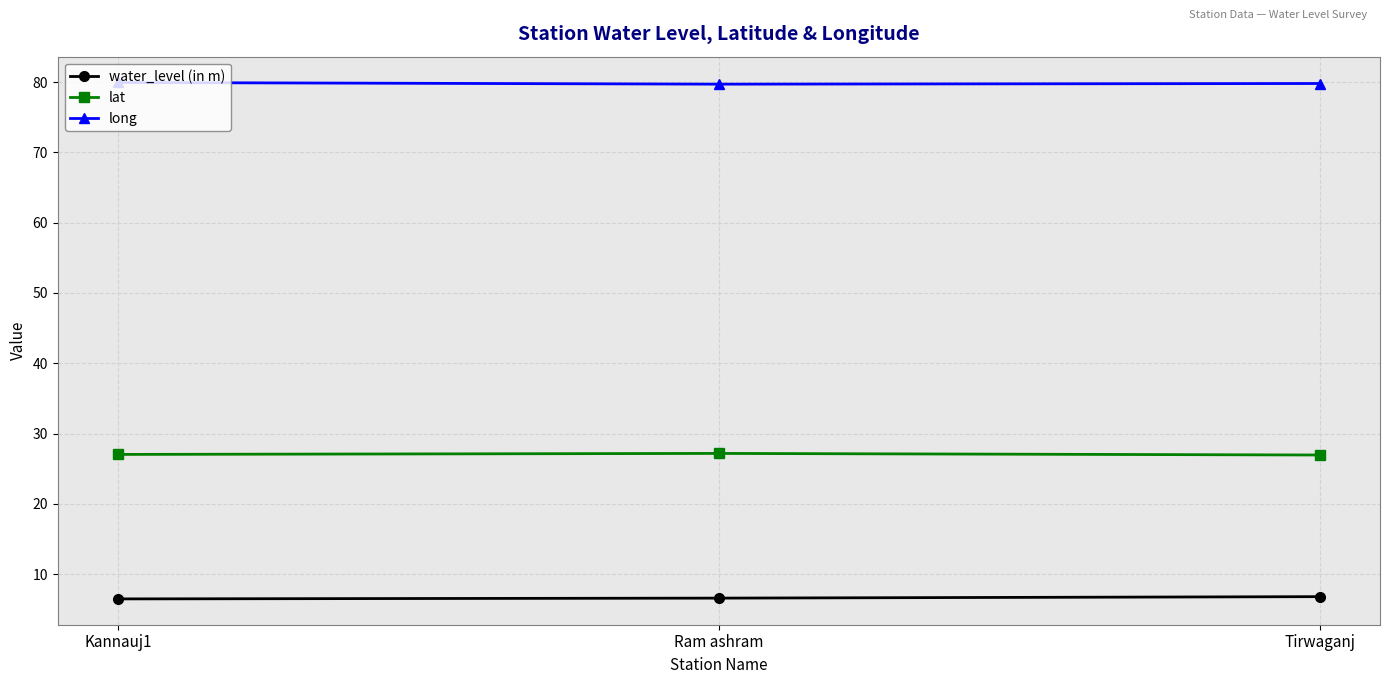

What is the total value across all series at Ram ashram?

113.5